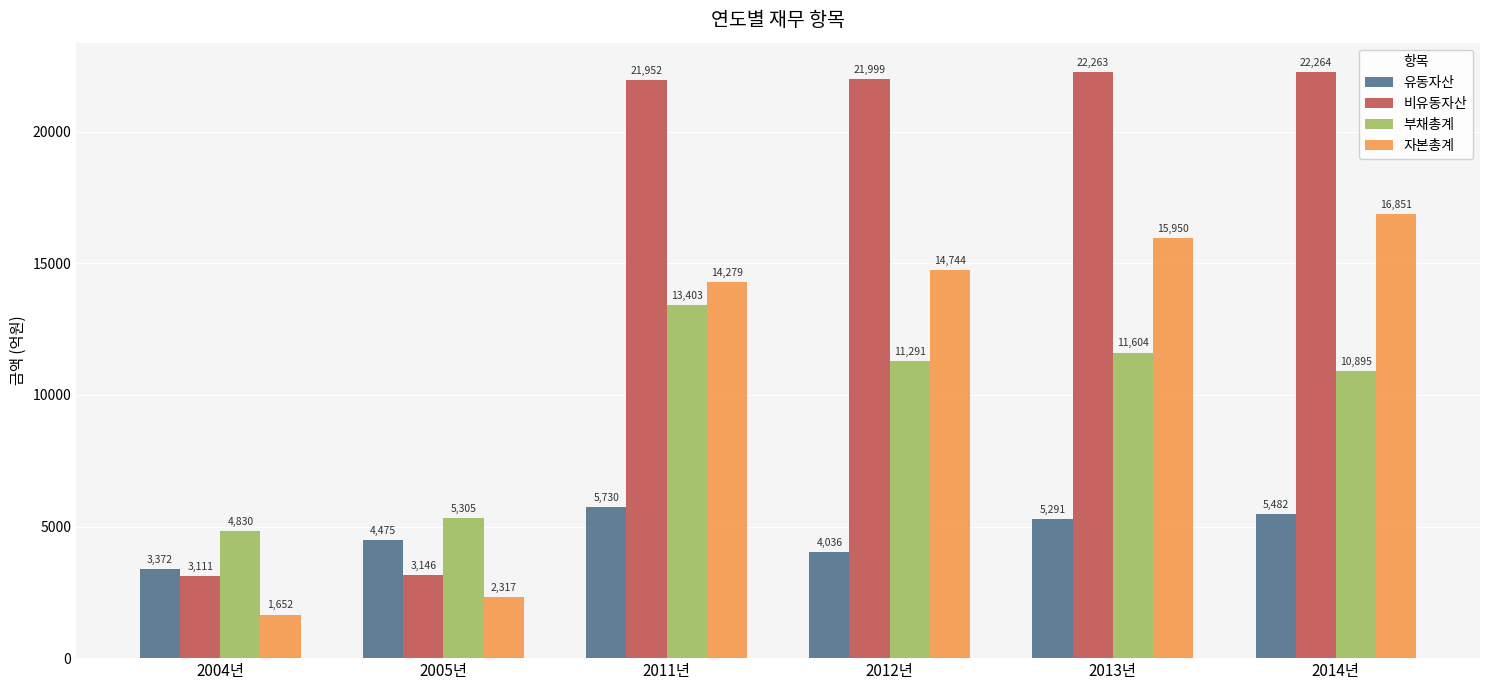

Which label corresponds to the smallest value in the chart?

2004년